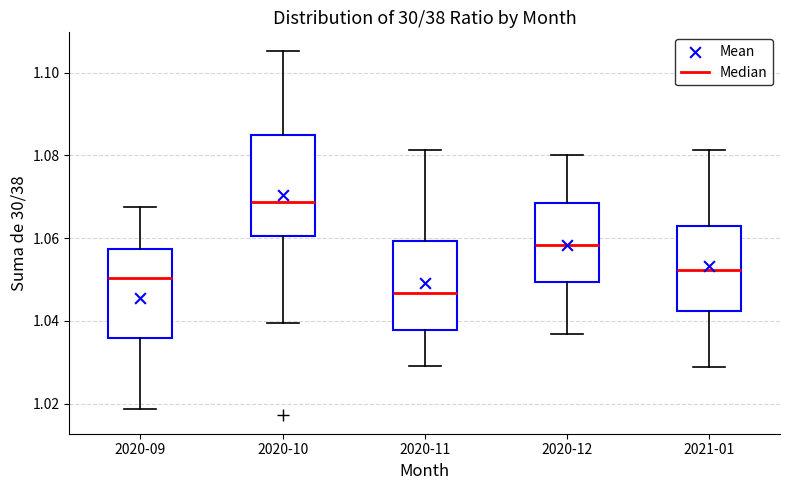

Comparing the boxes themselves (not the whiskers), which one is the tallest?

2020-10